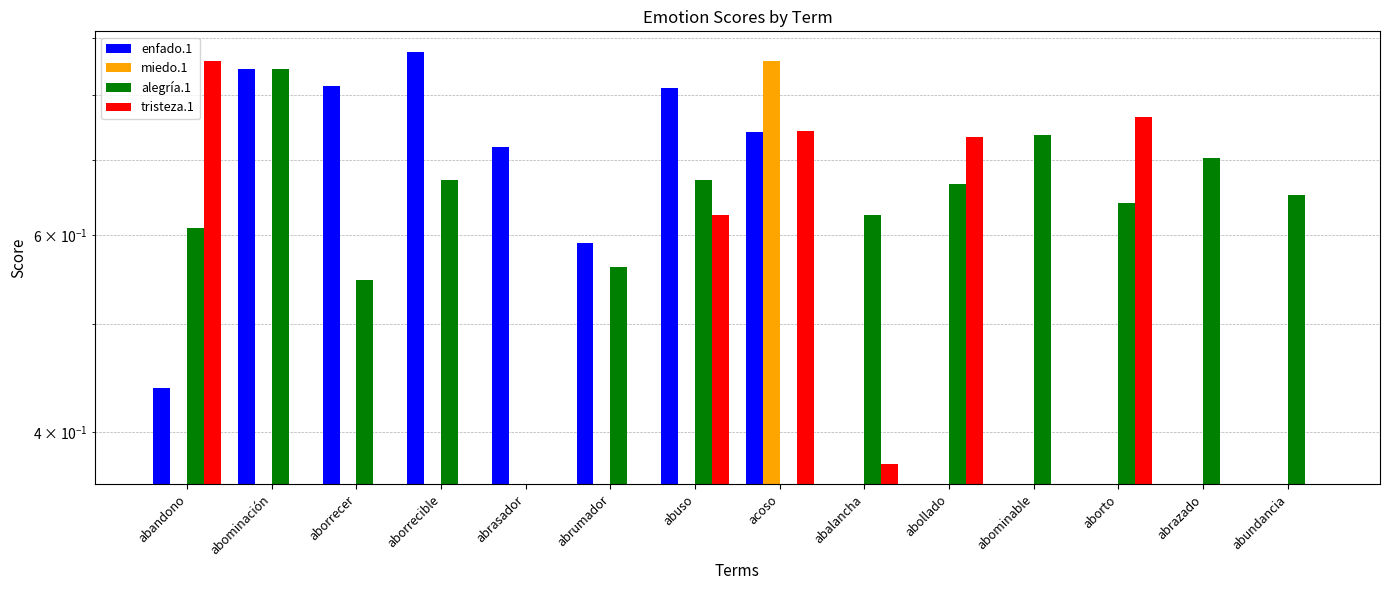

How many positive values does the alegría.1 series have?

12